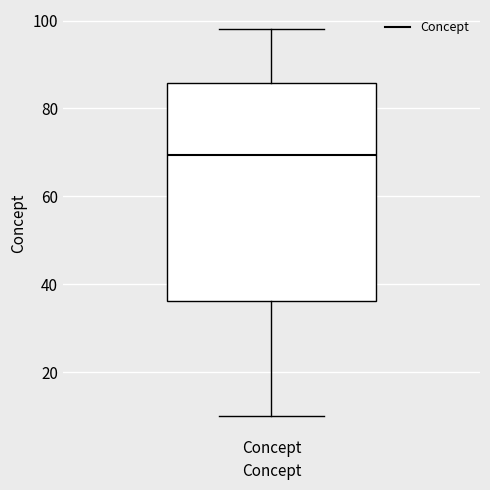

Read this box plot against the y-axis: the position of the median line, the range covered by the box, and the ends of both whiskers. The values are not printed on the chart, so give them approximately, as read against the axis.

median 70, box 36 to 86, whiskers 10 to 98